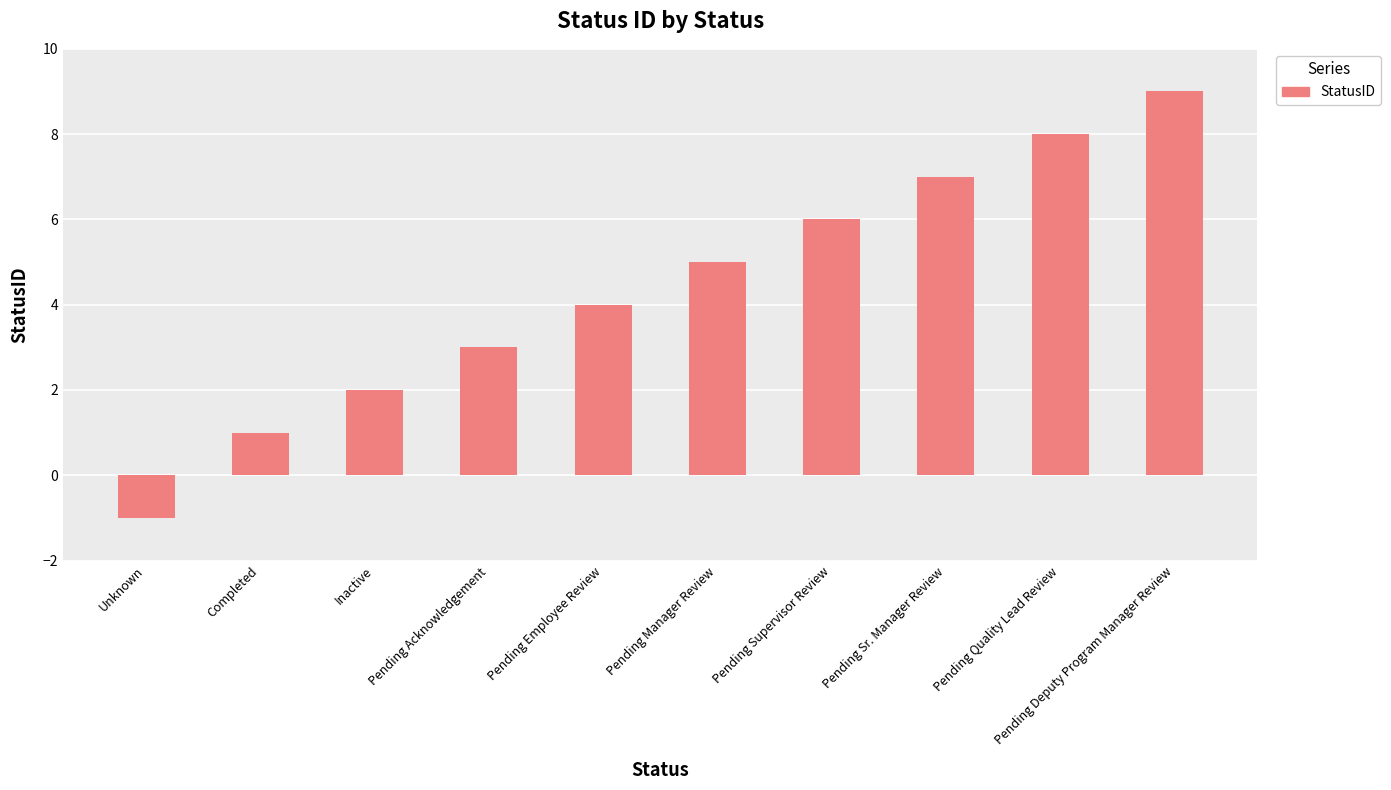

The value at Inactive is 2. True or false?

True